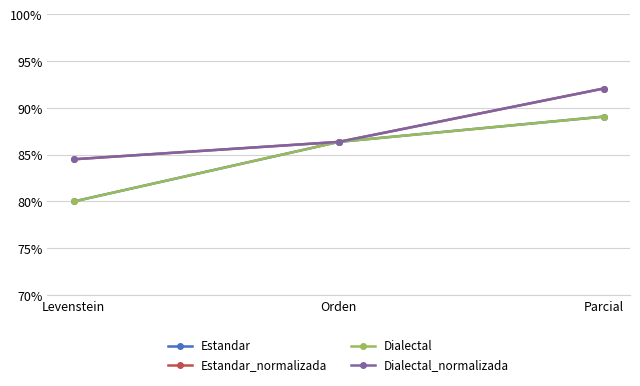

Is this an area chart (filled region under the line)?

No